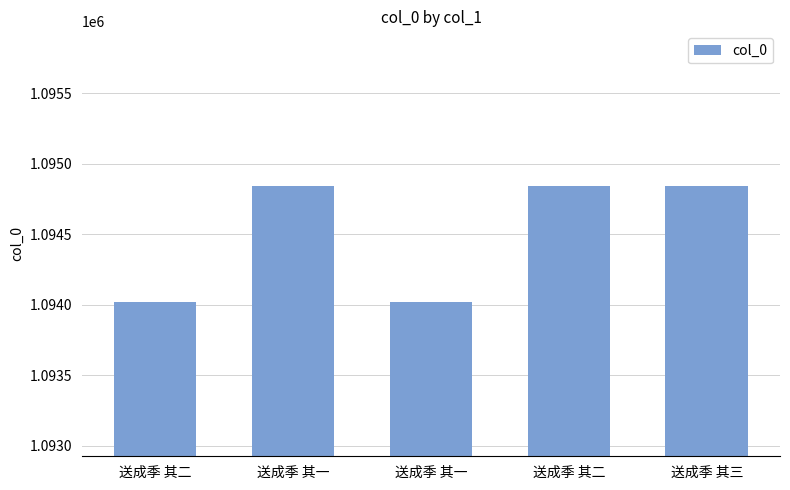

What is the value of the 5th bar from the left?

1094844